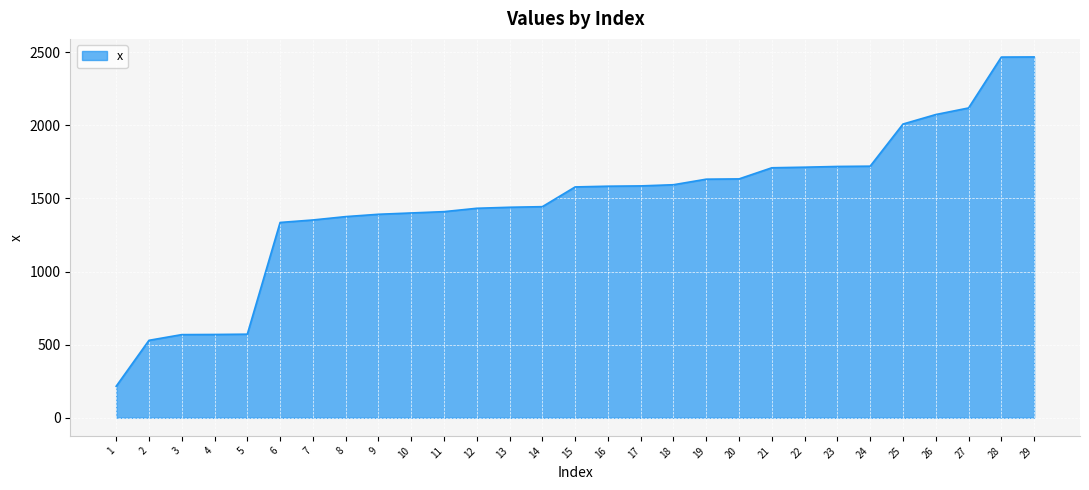

The value at 22 is 667. True or false?

False